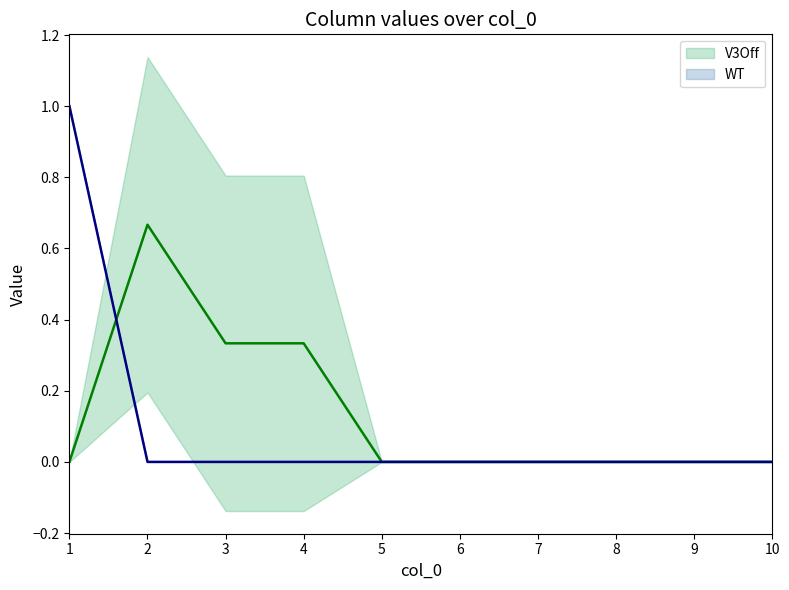

Rank the categories by V3Off value from highest to lowest.

2, 3, 4, 1, 5, 6, 7, 8, 9, 10